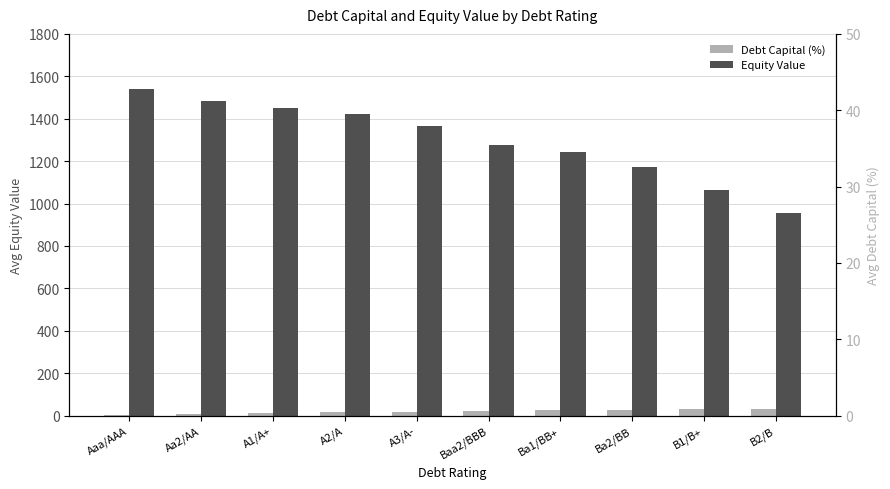

Reading left to right, list all the values displayed in this chart.

Debt Capital (%): 4.0	9.5	12.0	14.5	19.0	23.0	24.5	27.0	29.5	33.0
Equity Value: 1538.0	1482.0	1450.9	1421.6	1365.8	1275.1	1243.1	1171.1	1063.5	955.3